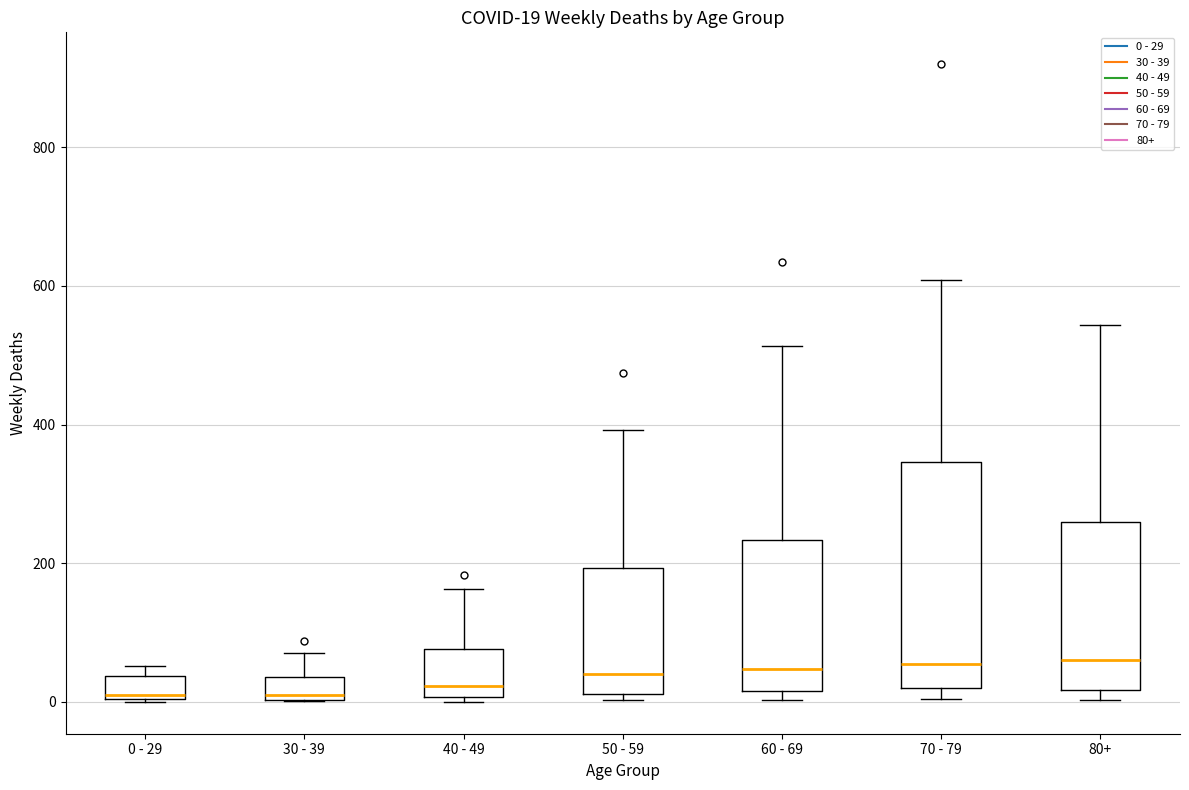

Which box is the tallest, from its lower edge to its upper edge?

70 - 79